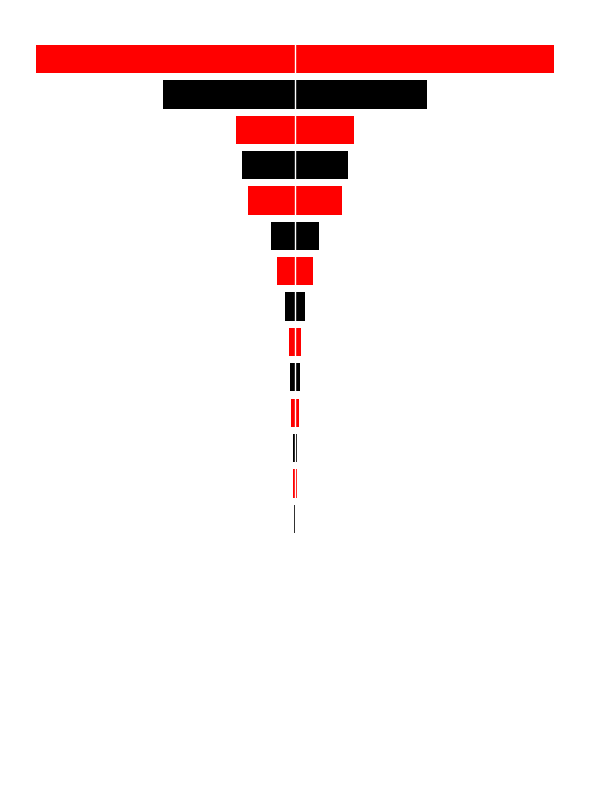

Reading left to right, list all the values displayed in this chart.

col_1_left: 0=-1	1=-7	2=-177	3=-552	4=-690	5=-1712	6=-4767	7=-8989	8=-14191	9=-22303	10=-27368	11=-34076	12=-59387	13=-101969	14=-138676	15=-275508	16=-305216	17=-343960	18=-766631	19=-1503033
col_1_right: 0=1	1=7	2=177	3=552	4=690	5=1712	6=4767	7=8989	8=14191	9=22303	10=27368	11=34076	12=59387	13=101969	14=138676	15=275508	16=305216	17=343960	18=766631	19=1503033